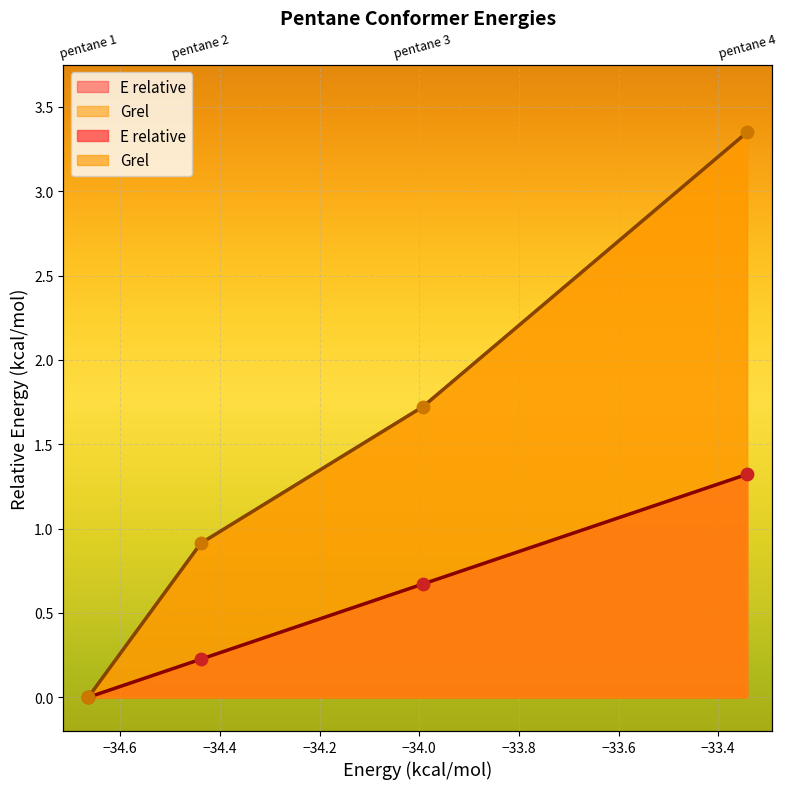

At which category is the sum across all series the highest?

pentane 4